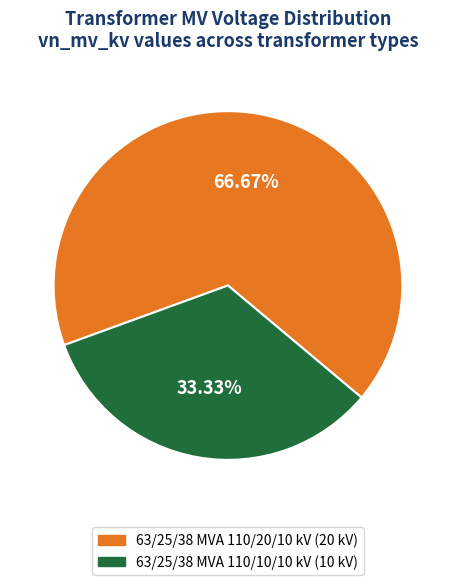

To the nearest percent, what is the average slice percentage?

50%